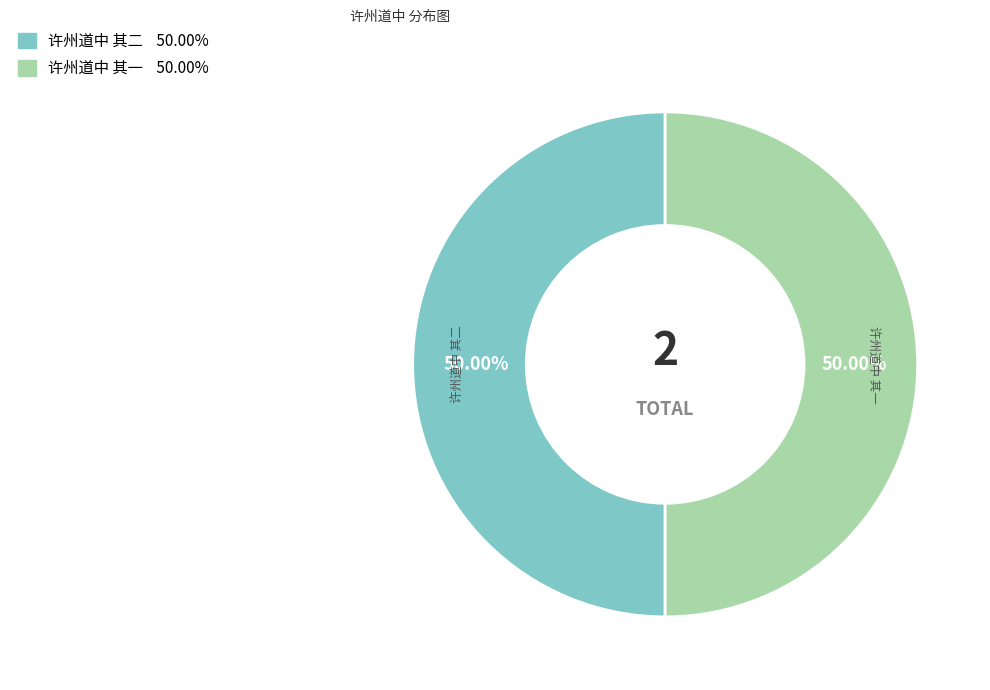

Approximately how many times larger is the value at 许州道中 其一 compared to 许州道中 其二?

1.0